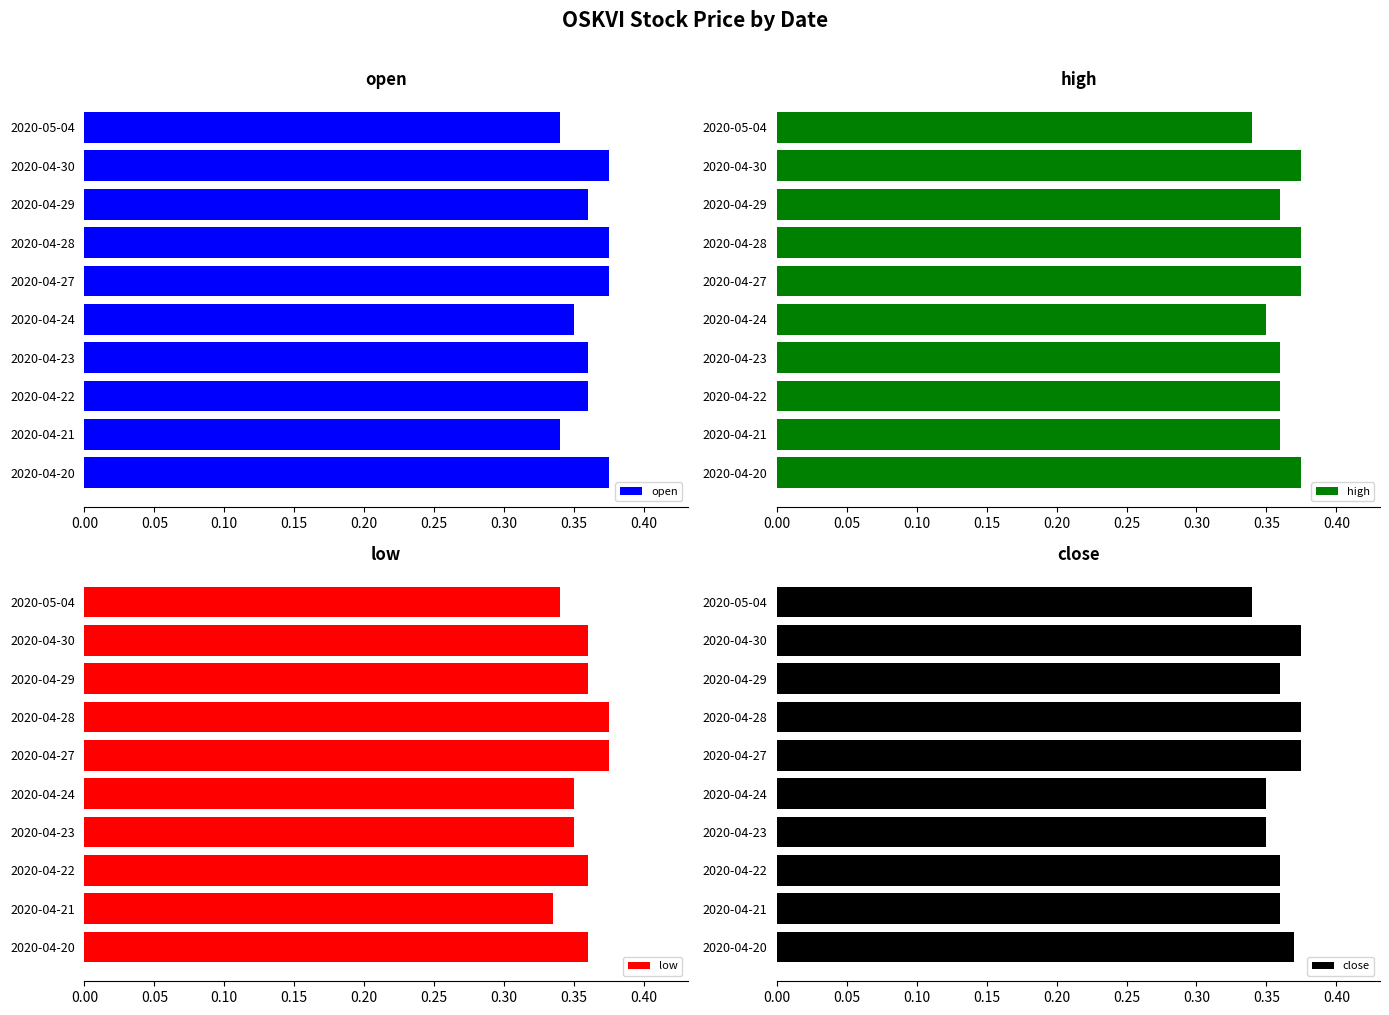

What is the highest value of the high series?

0.4